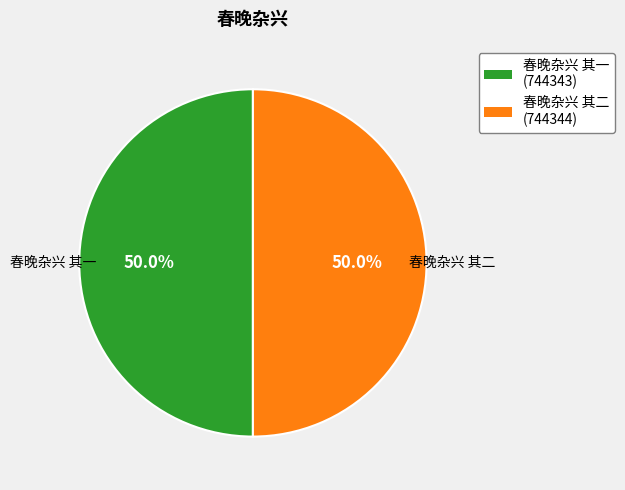

Is it true that 春晚杂兴 其二 is 50% of the pie?

True